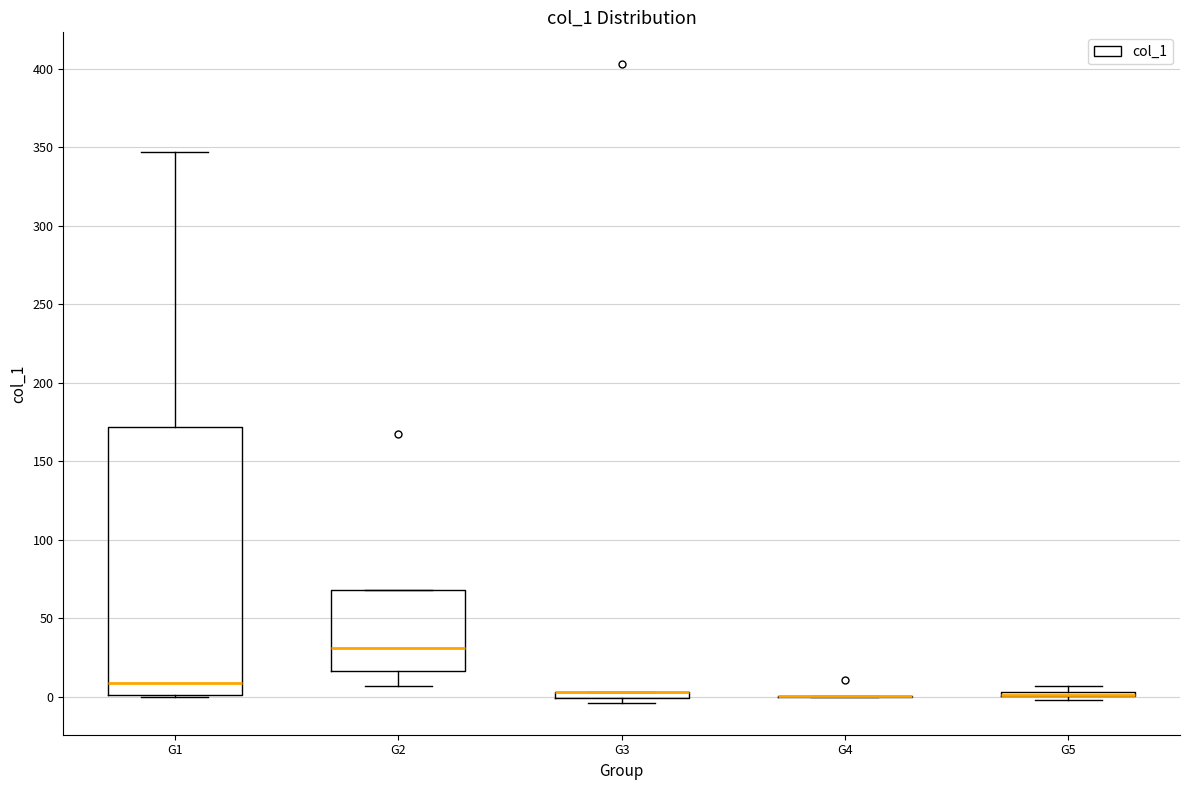

Where is the lower edge of the box for G3 on the y-axis? The values are not printed on the chart, so give them approximately, as read against the axis.

0